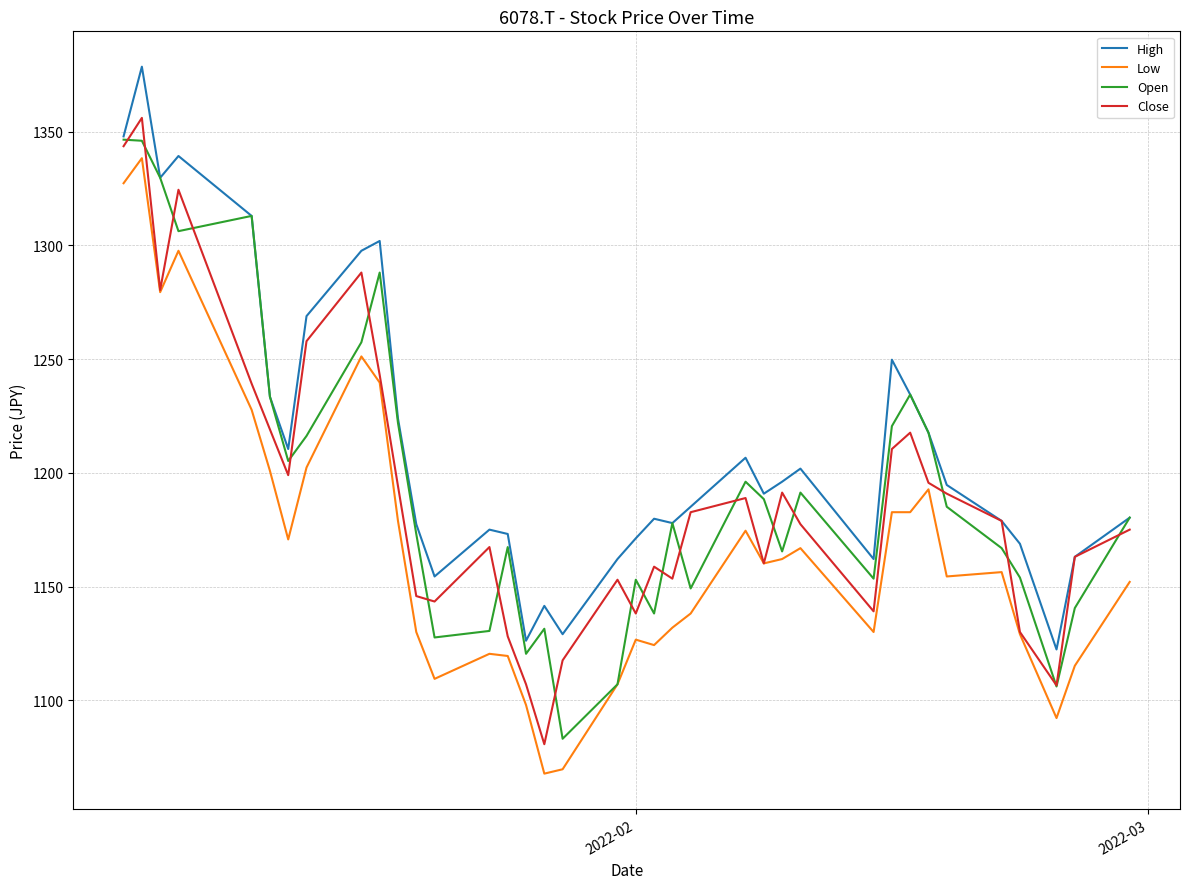

Which series has the largest total across all categories?

High